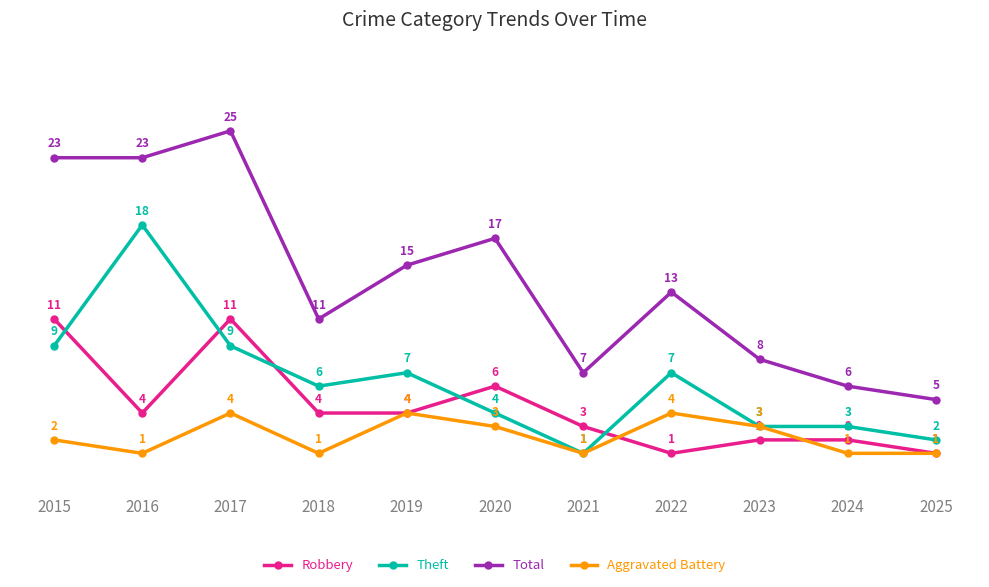

At which label does Robbery first exceed 4?

2015